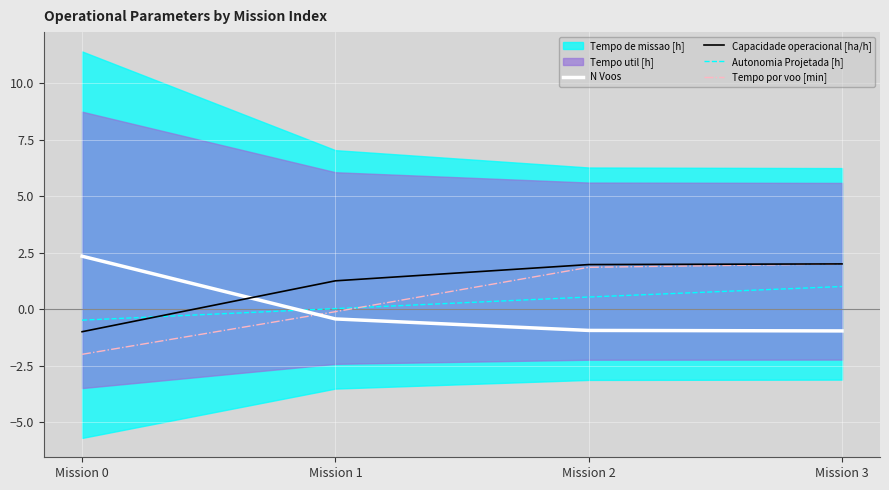

The Capacidade operacional [ha/h] series shows 1.3 at Mission 1. True or false?

True